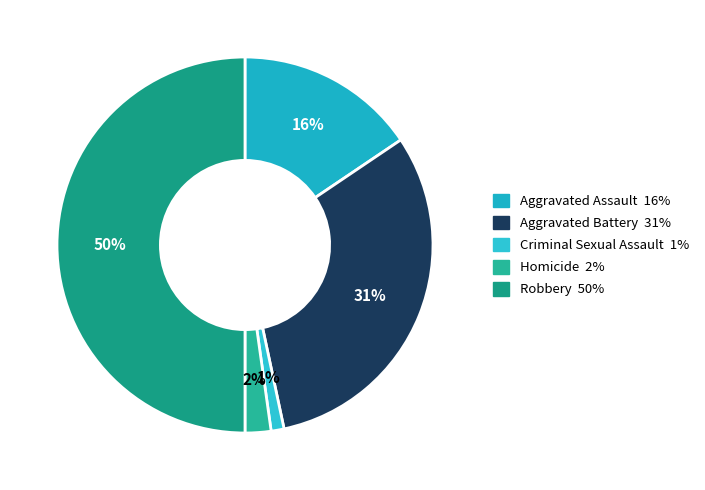

To the nearest percent, what percentage of the pie is Aggravated Battery?

31%